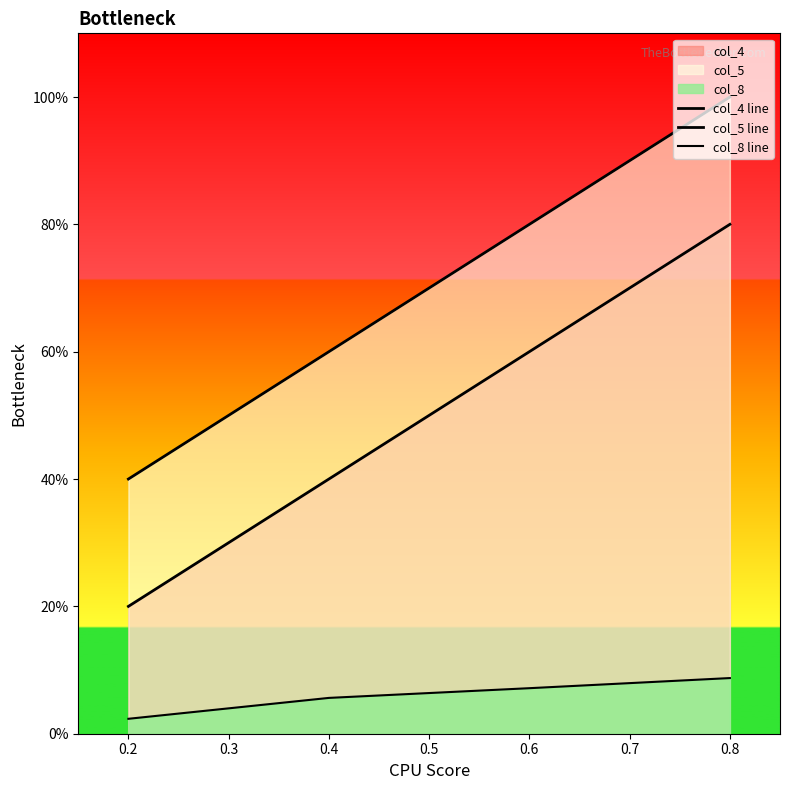

How many lines are shown in the chart?

3